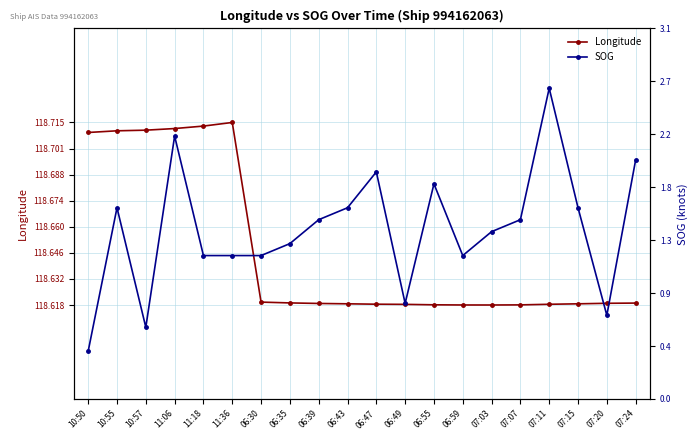

What is the sum of all SOG values?

28.3